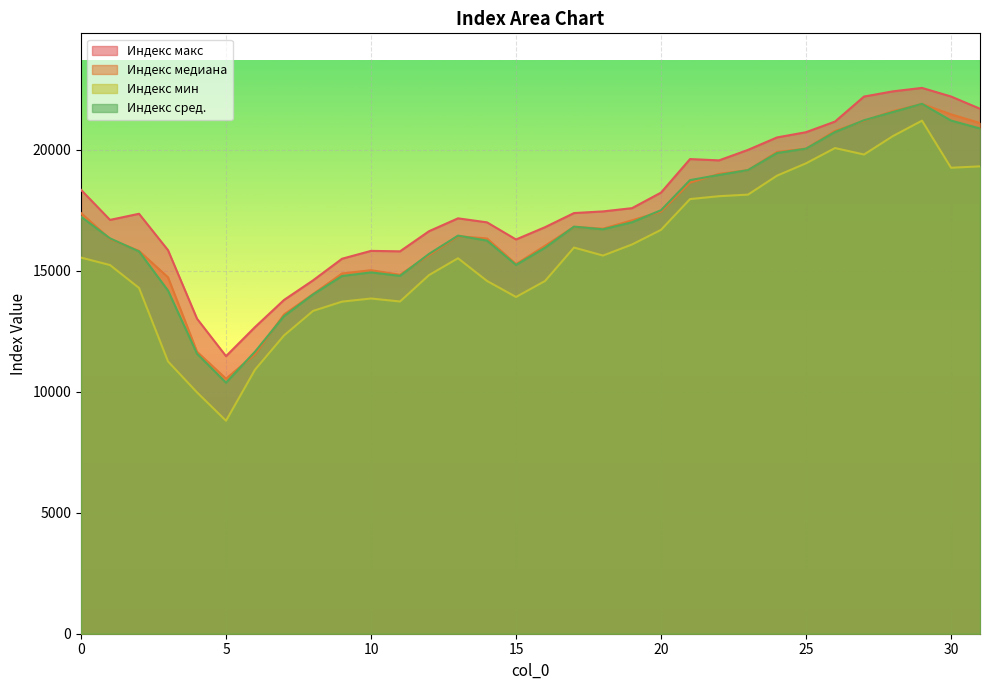

What is the maximum value for Индекс сред.?

21889.5